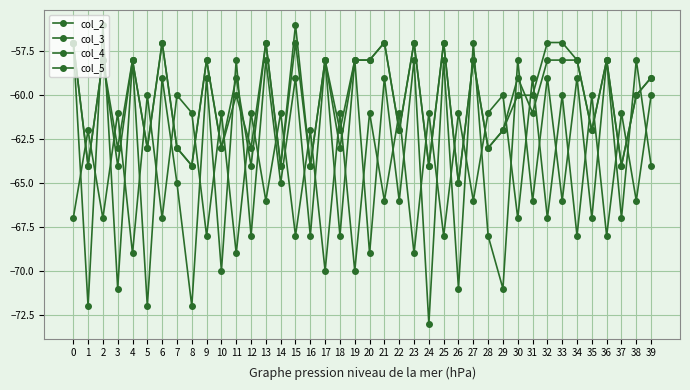

At 32, list the series in order from largest to smallest.

col_4, col_2, col_3, col_5